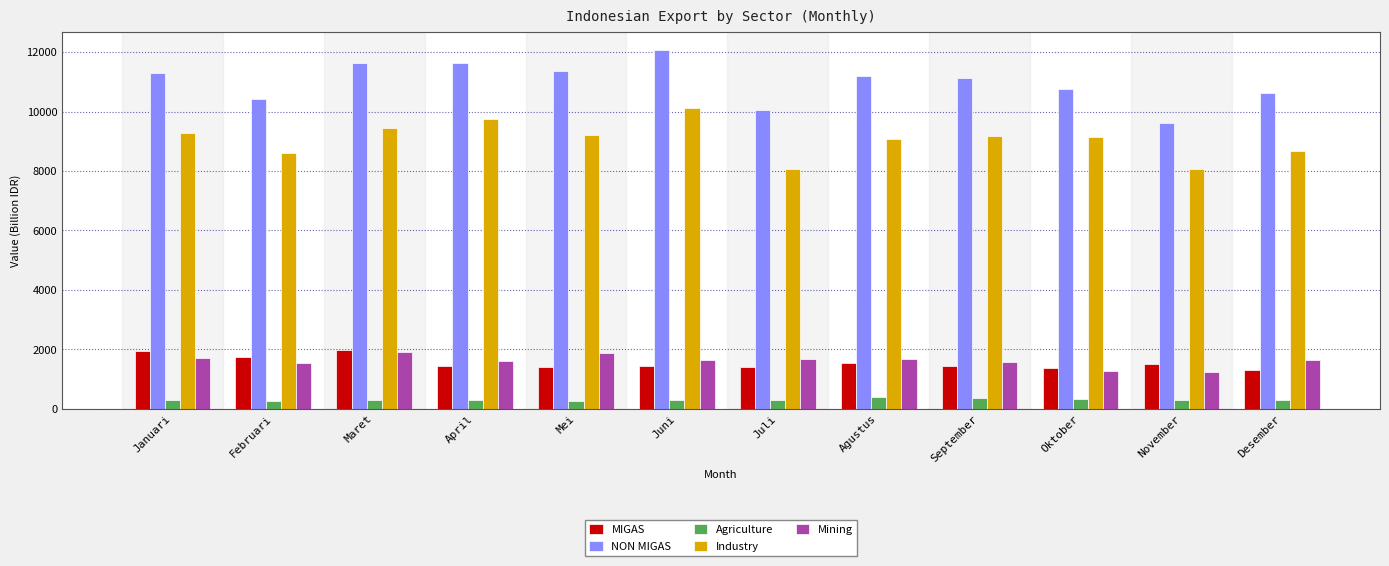

What position from the left is Januari?

1